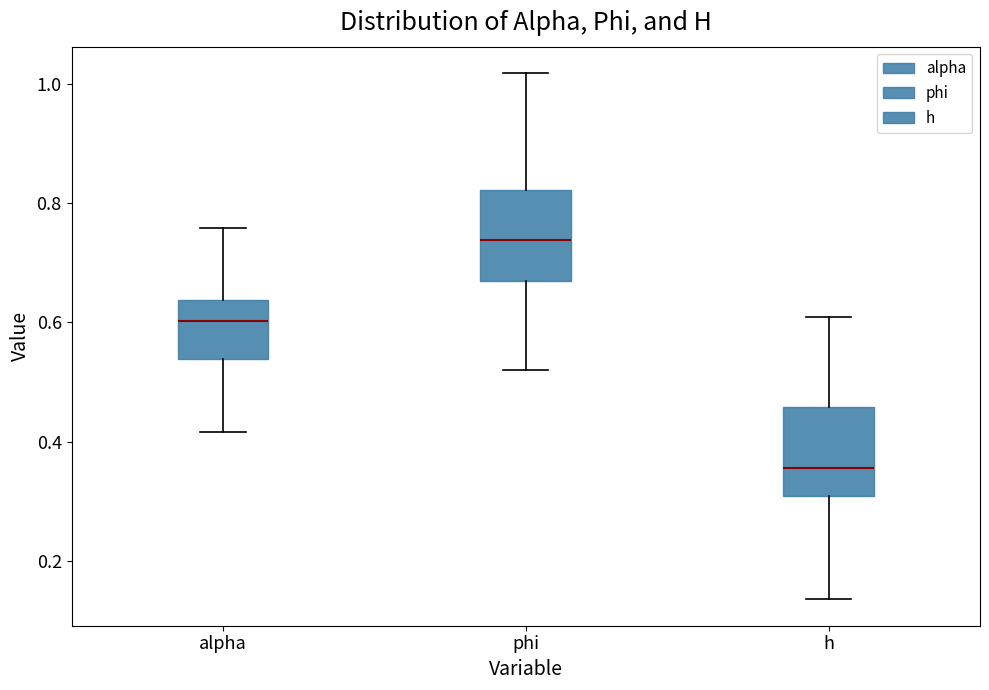

Reading left to right, transcribe this box plot: for each box, give where its median line is, the range the box spans, and where its two whiskers end, as read against the y-axis. The values are not printed on the chart, so give them approximately, as read against the axis.

alpha: median 0.60, box 0.54 to 0.64, whiskers 0.42 to 0.76
phi: median 0.74, box 0.66 to 0.82, whiskers 0.52 to 1.02
h: median 0.36, box 0.30 to 0.46, whiskers 0.14 to 0.60